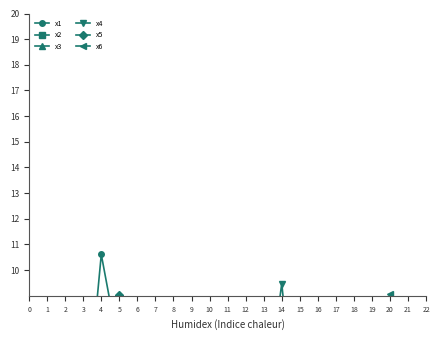

In x2, how many points are lower than both neighbors (excluding endpoints)?

6